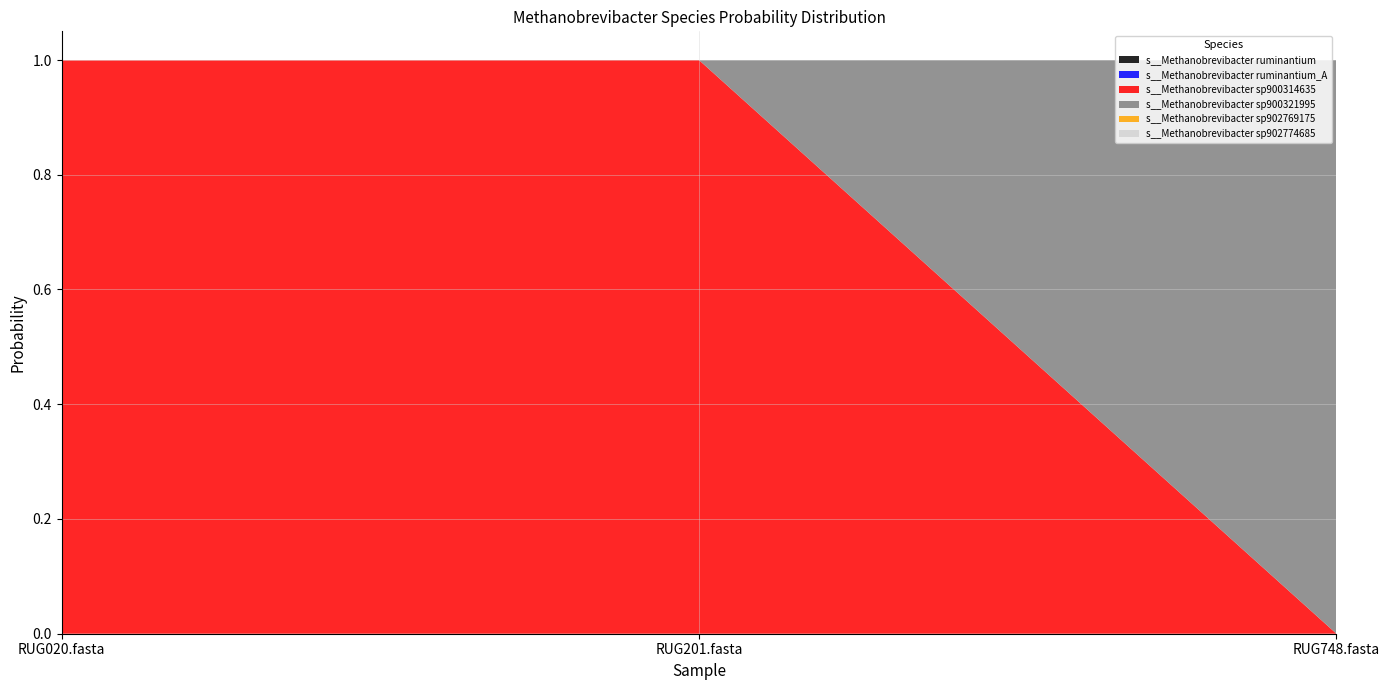

Reading left to right, extract all data points from this chart.

s__Methanobrevibacter ruminantium: 0.0	0.0	0.0
s__Methanobrevibacter ruminantium_A: 0.0	0.0	0.0
s__Methanobrevibacter sp900314635: 1.0	1.0	0.0
s__Methanobrevibacter sp900321995: 0.0	0.0	1.0
s__Methanobrevibacter sp902769175: 0.0	0.0	0.0
s__Methanobrevibacter sp902774685: 0.0	0.0	0.0